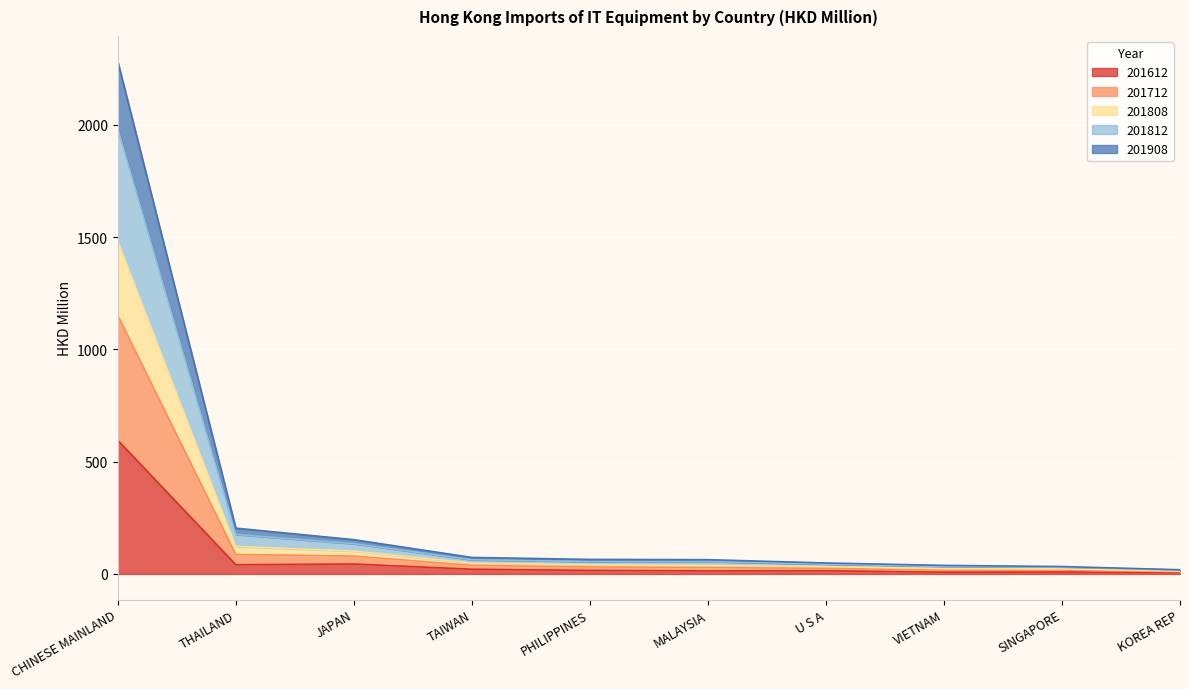

At which category does the chart reach its peak across all series?

CHINESE MAINLAND